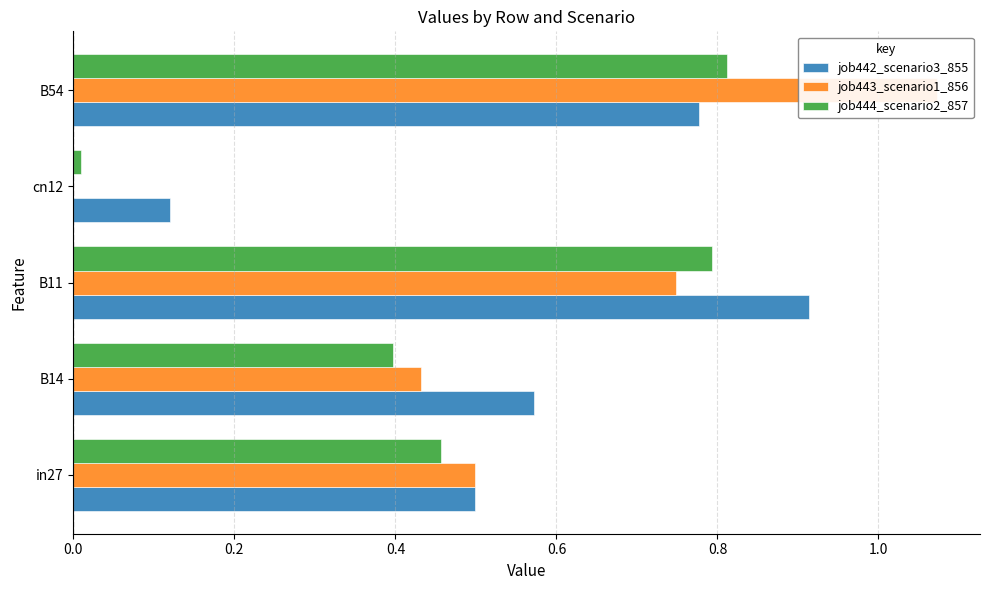

What is the difference between the second highest and minimum values in the job443_scenario1_856 series?

0.7